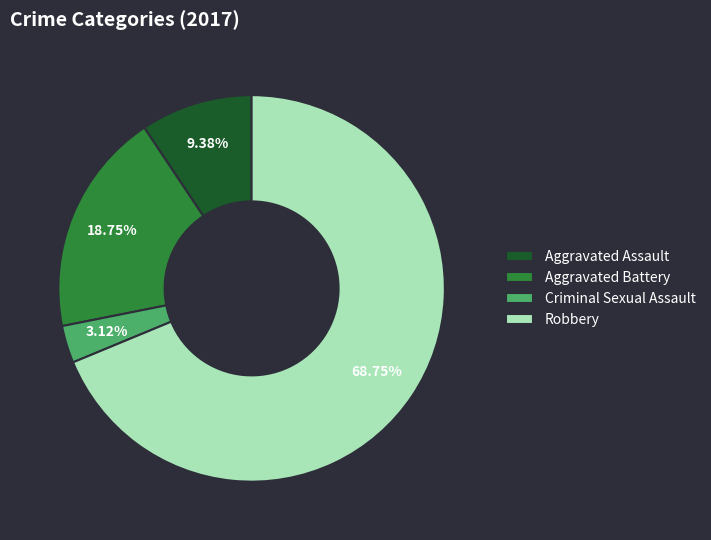

What is the smallest slice in the pie chart?

Criminal Sexual Assault